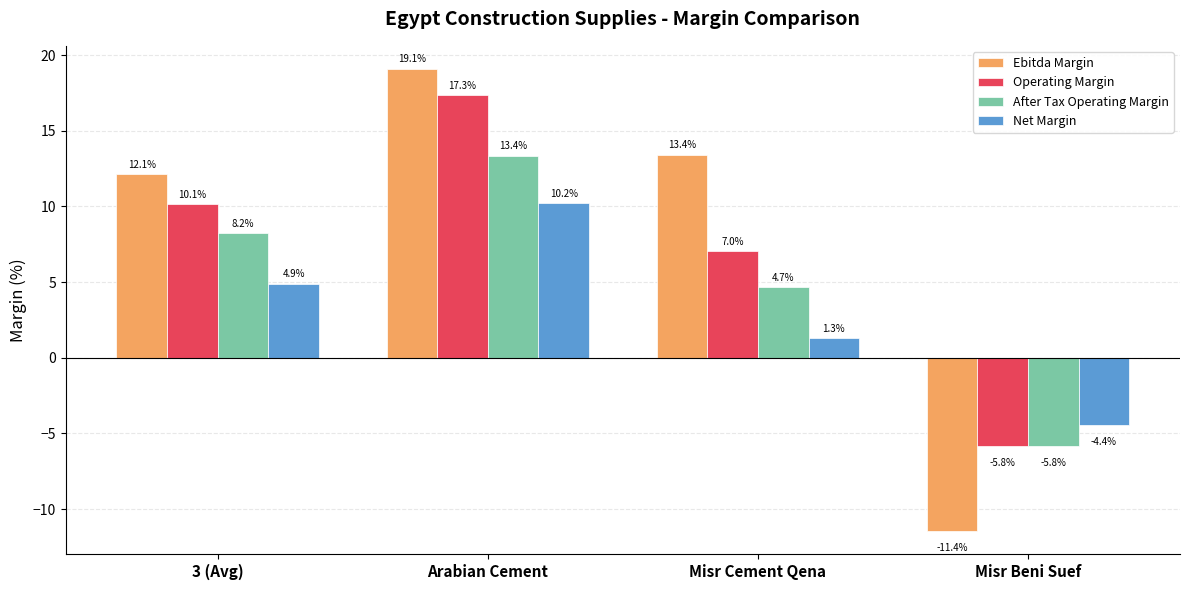

What position from the right is Misr Beni Suef?

1